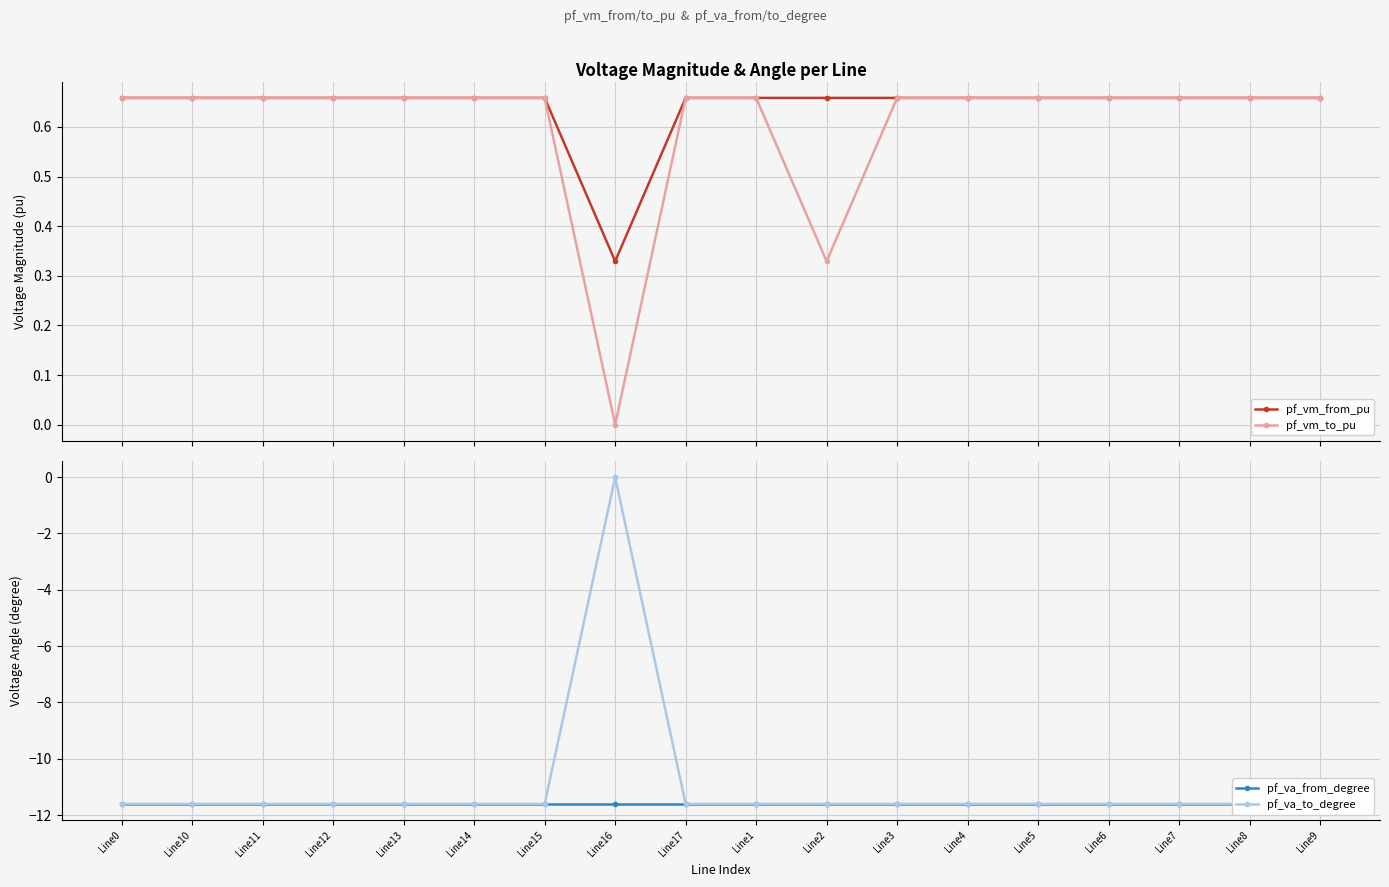

Count the number of categories in the chart.

18